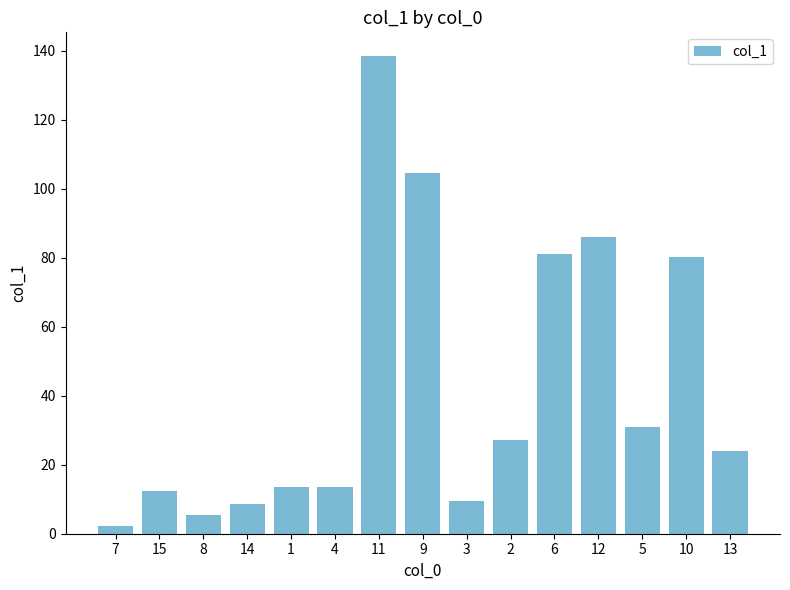

The value at 11 is 138.4. True or false?

True